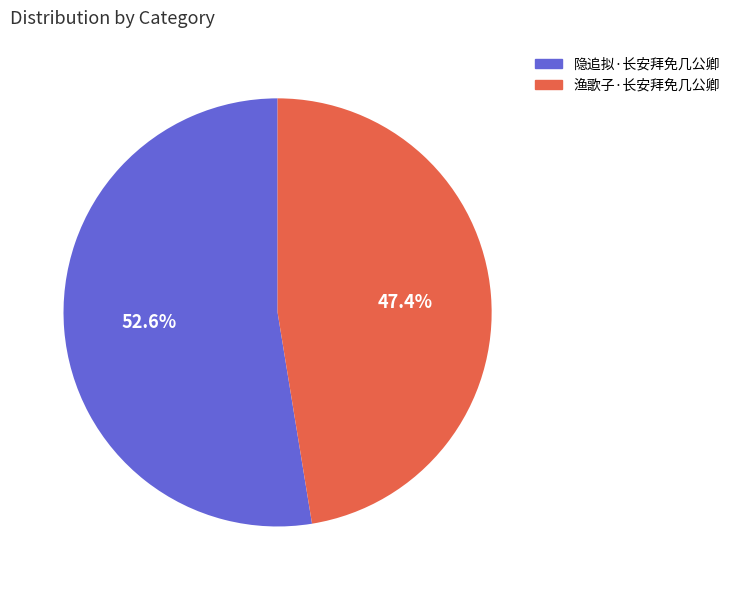

To the nearest percent, what percentage of the pie is 渔歌子·长安拜免几公卿?

47%